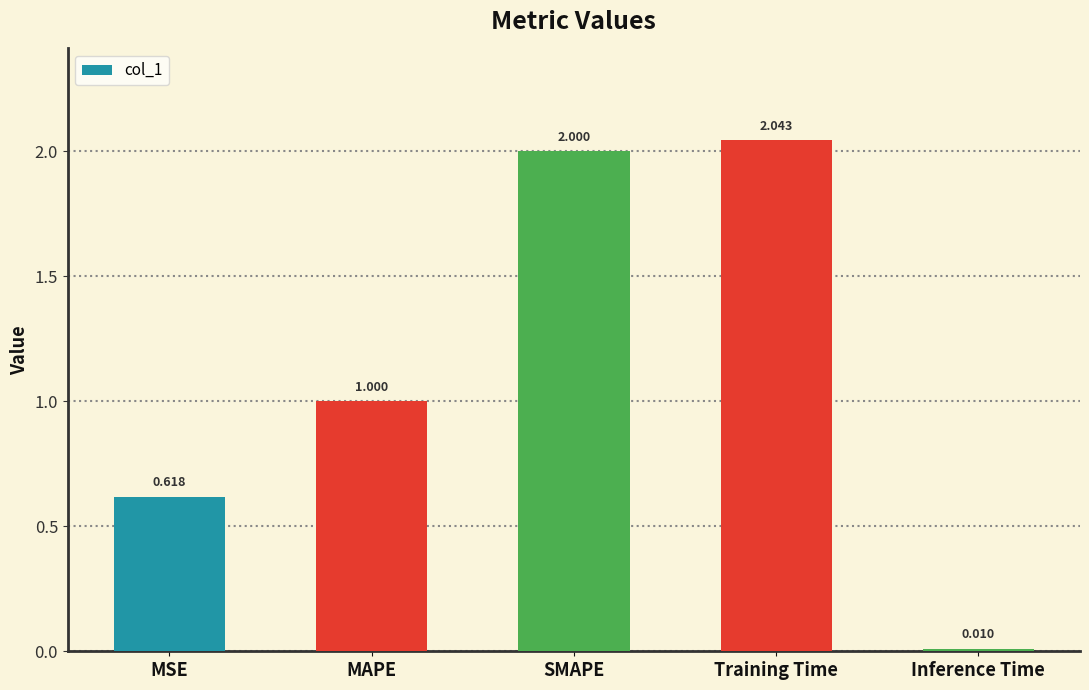

What is the label of the 5th bar from the left?

Inference Time